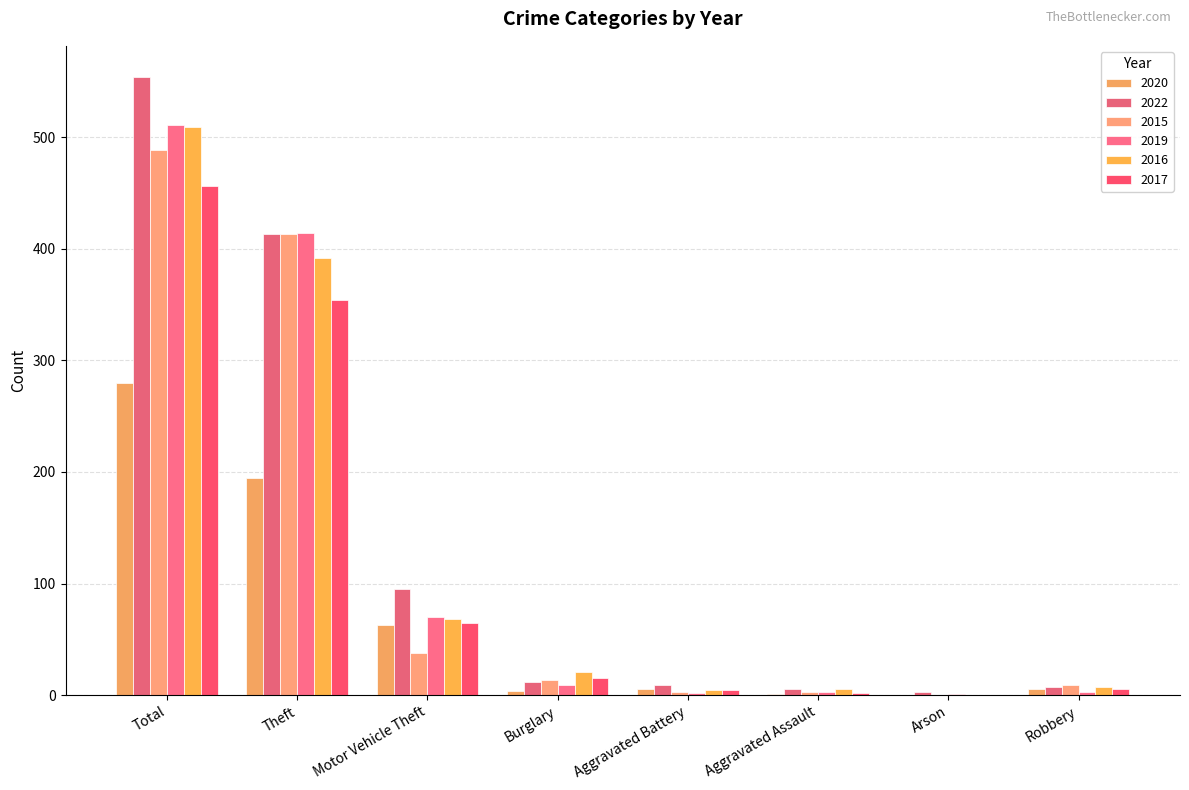

How many categories are shown in the chart?

8